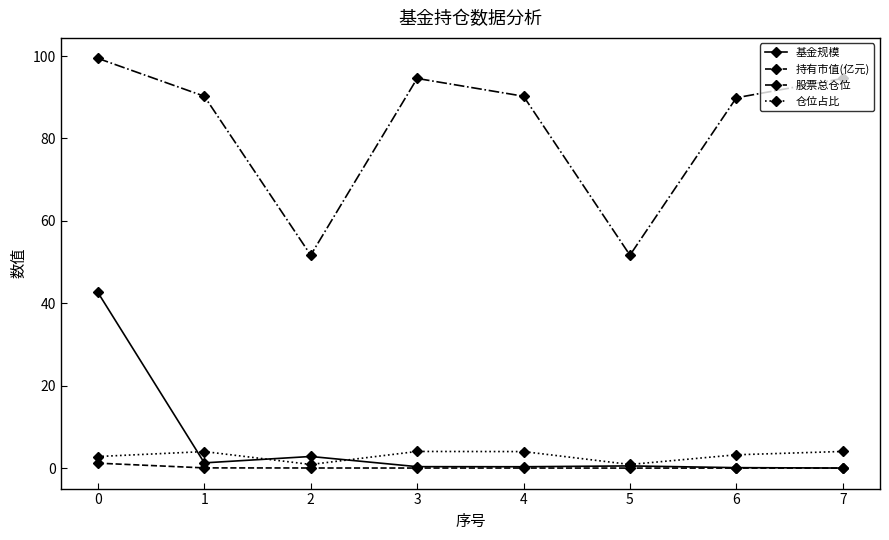

At which category does 仓位占比 reach its first local peak?

1